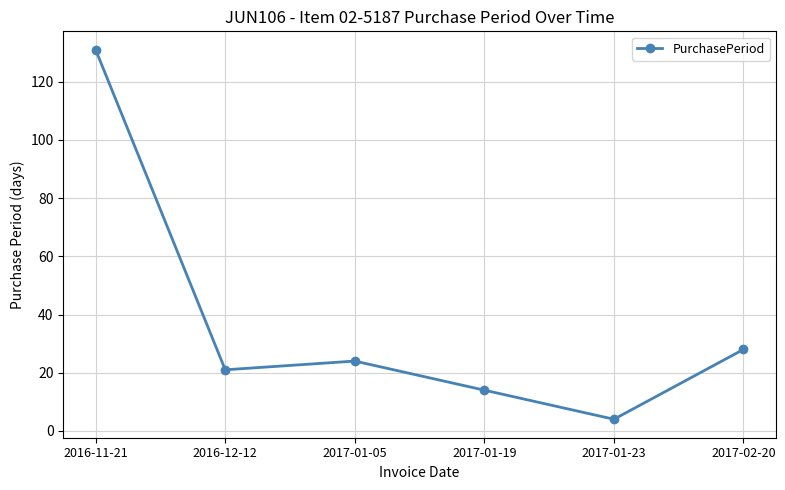

Reading right to left, extract all data points from this chart.

2017-02-20=28	2017-01-23=4	2017-01-19=14	2017-01-05=24	2016-12-12=21	2016-11-21=131